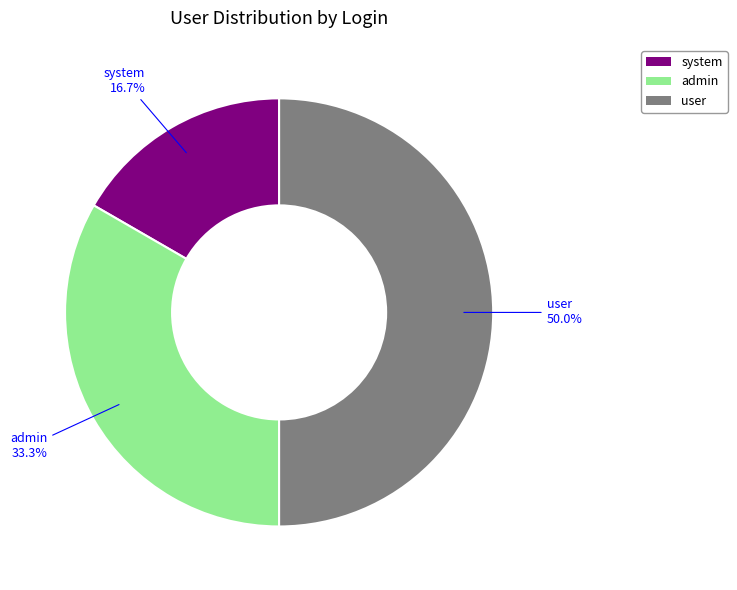

To the nearest percent, what percentage of the pie is system?

17%